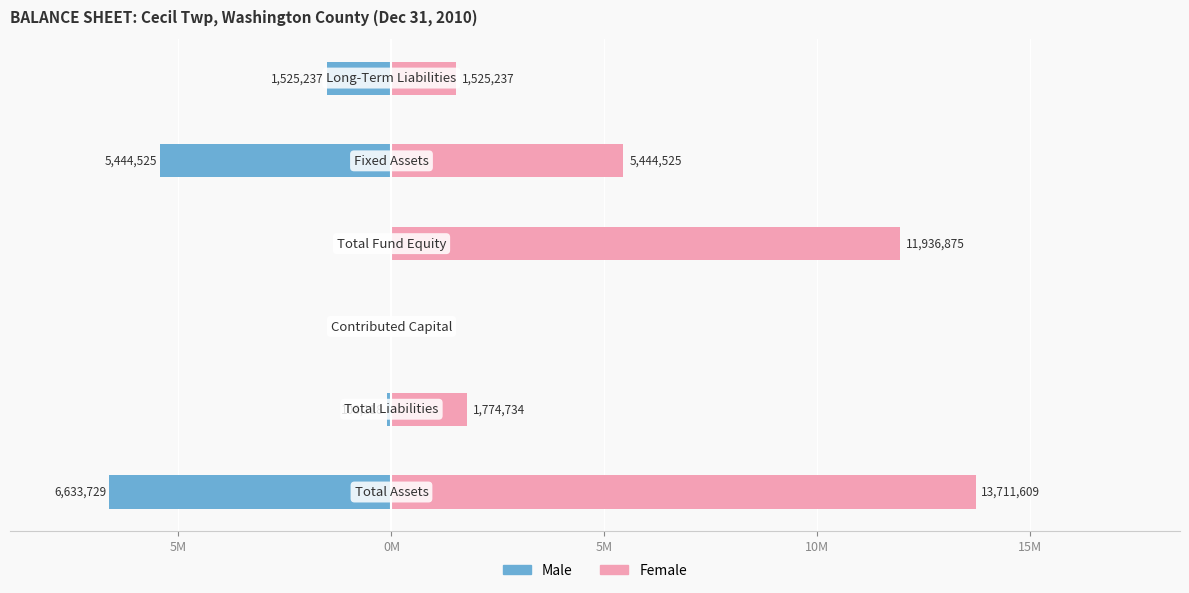

Reading left to right, extract all data points from this chart.

Male: 10M=-6633729	5M=-108118	0M=0	5M=0	10M=-5444525	15M=-1525237
Female: 10M=13711609	5M=1774734	0M=0	5M=11936875	10M=5444525	15M=1525237